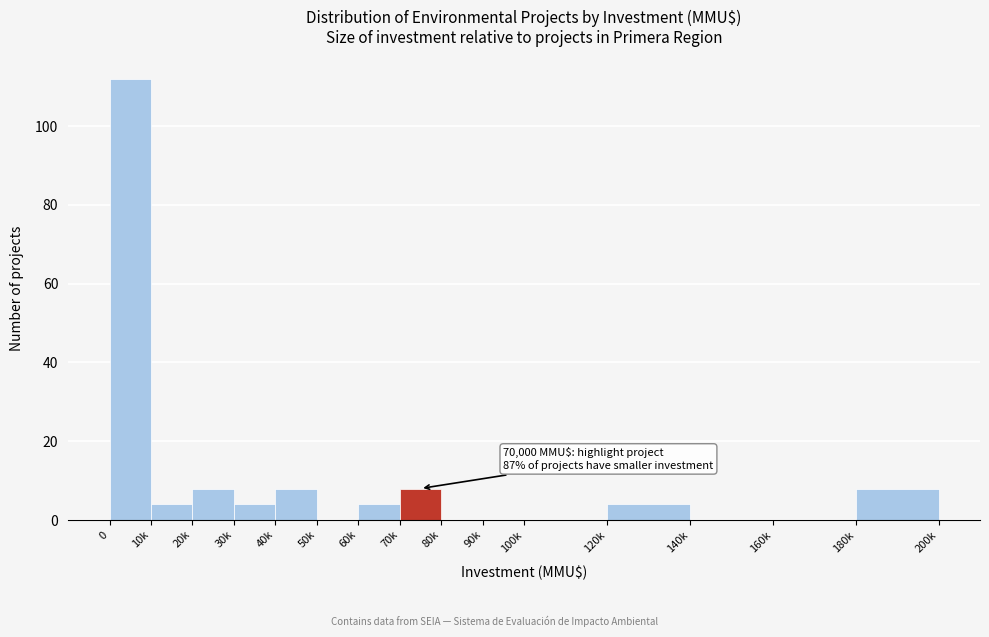

Reading left to right, what are all the values shown in this chart?

0=112	10k=4	20k=8	30k=4	40k=8	50k=0	60k=4	70k=8	80k=0	90k=0	100k=0	120k=4	140k=0	160k=0	180k=8